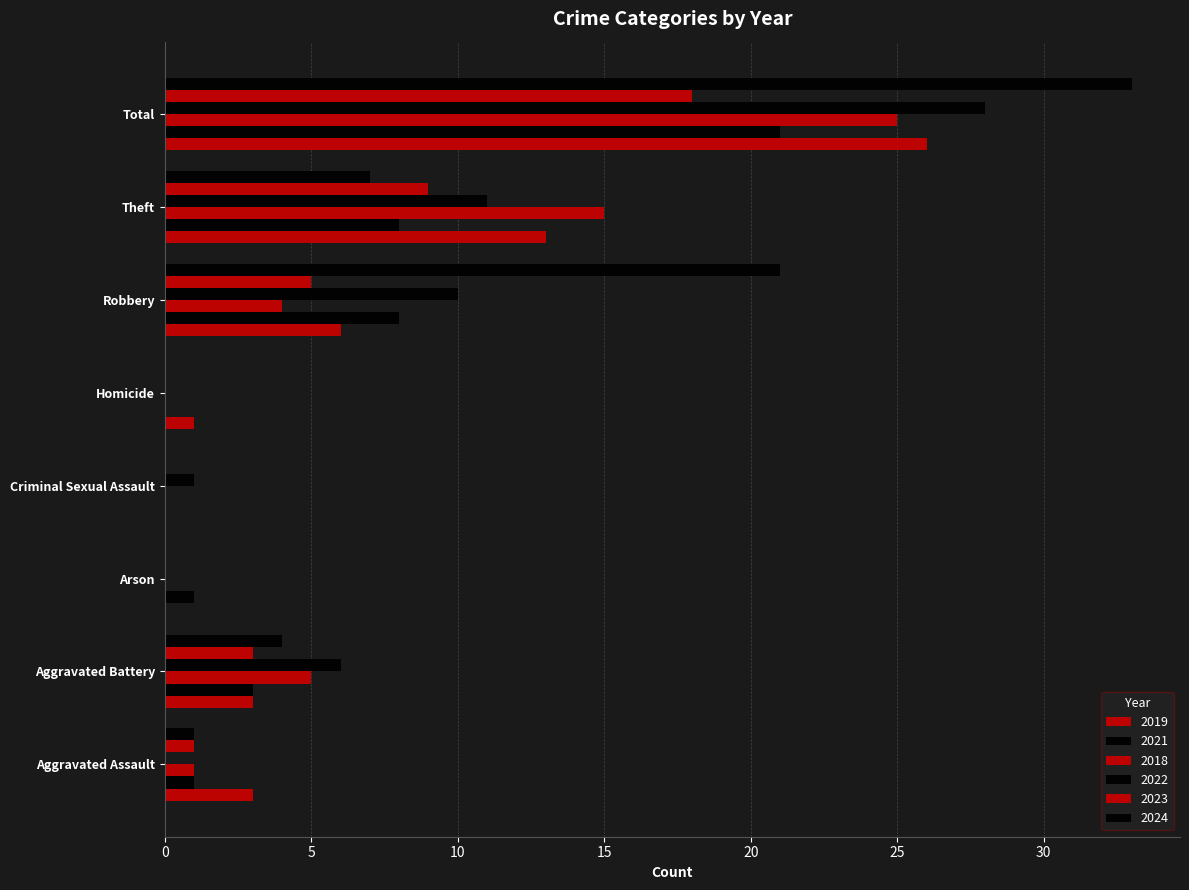

Reading right to left, what are all the values shown in this chart?

2019: 26	13	6	1	0	0	3	3
2021: 21	8	8	0	0	1	3	1
2018: 25	15	4	0	0	0	5	1
2022: 28	11	10	0	1	0	6	0
2023: 18	9	5	0	0	0	3	1
2024: 33	7	21	0	0	0	4	1